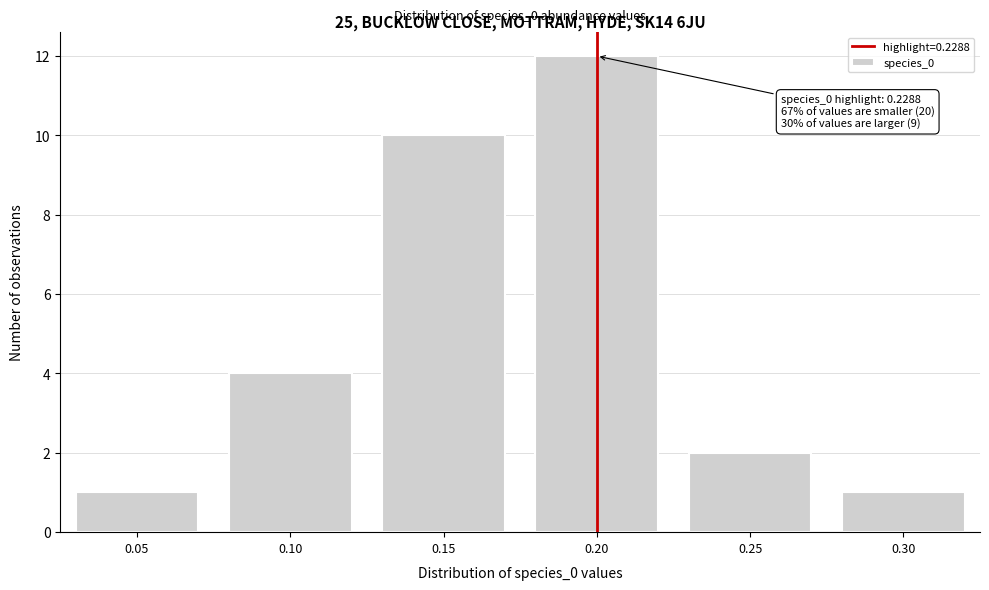

Reading left to right, what are all the values shown in this chart?

1	4	10	12	2	1